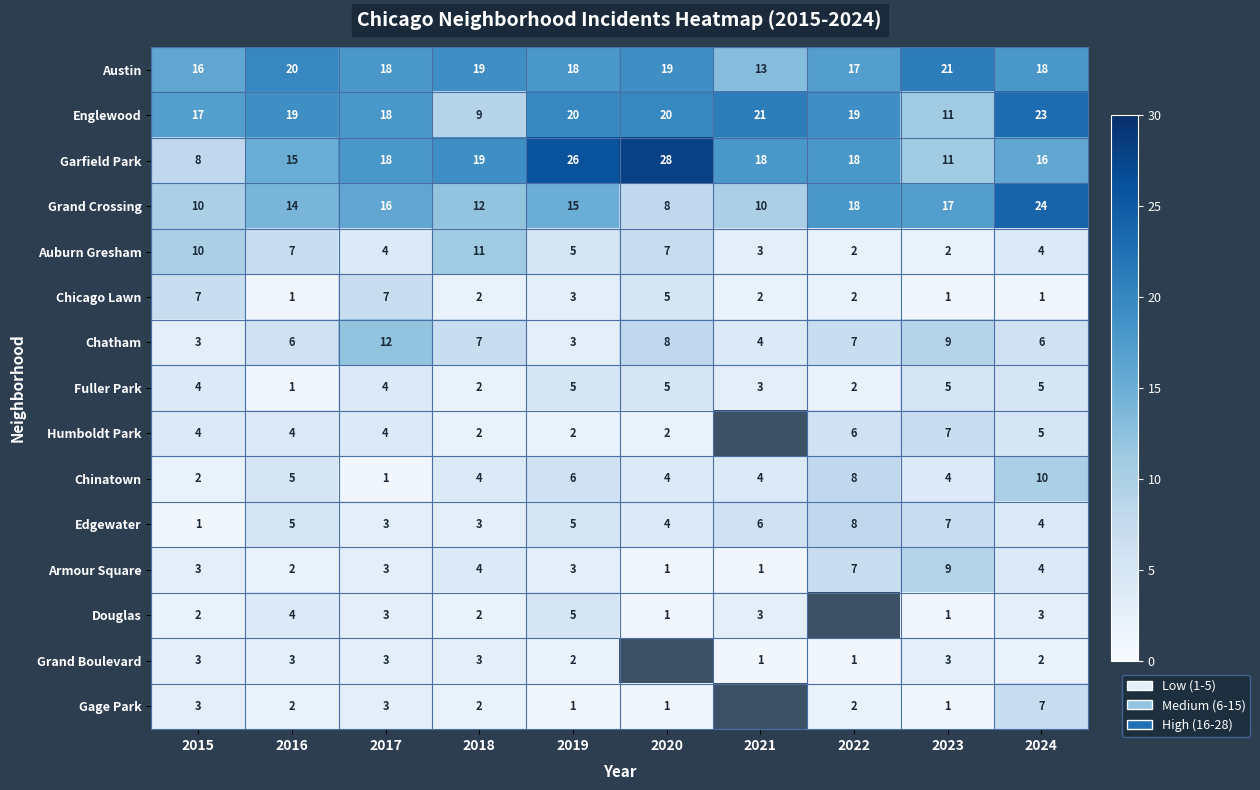

Count the number of categories in the chart.

10